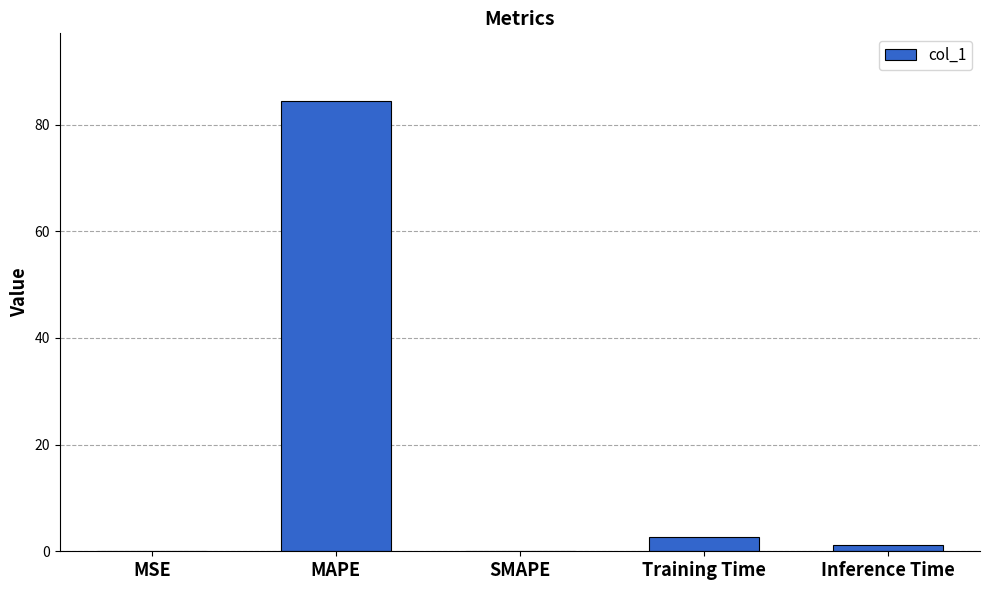

What is the sum of all values?

88.3